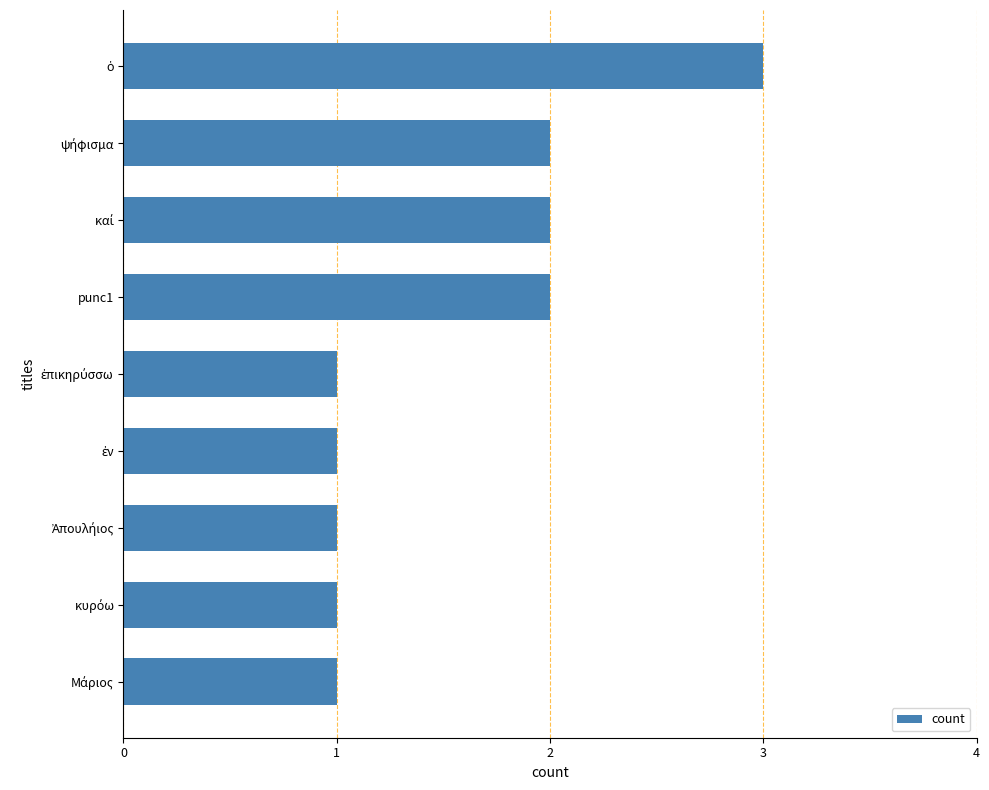

What is the greatest value displayed?

3